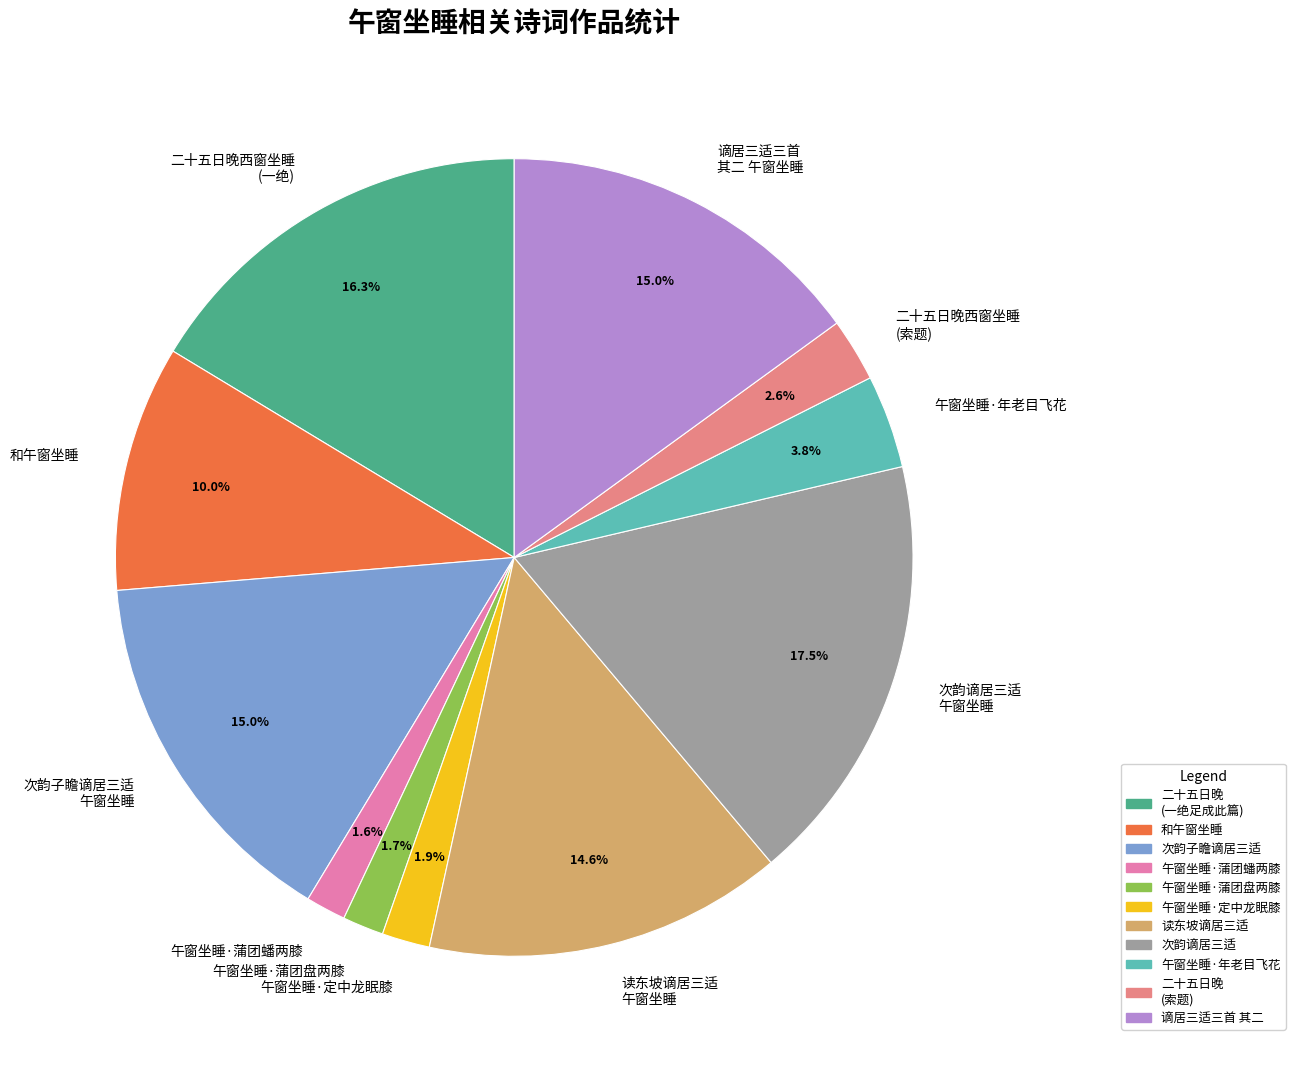

The 谪居三适三首 其二 午窗坐睡 slice represents 8% of the pie. True or false?

False